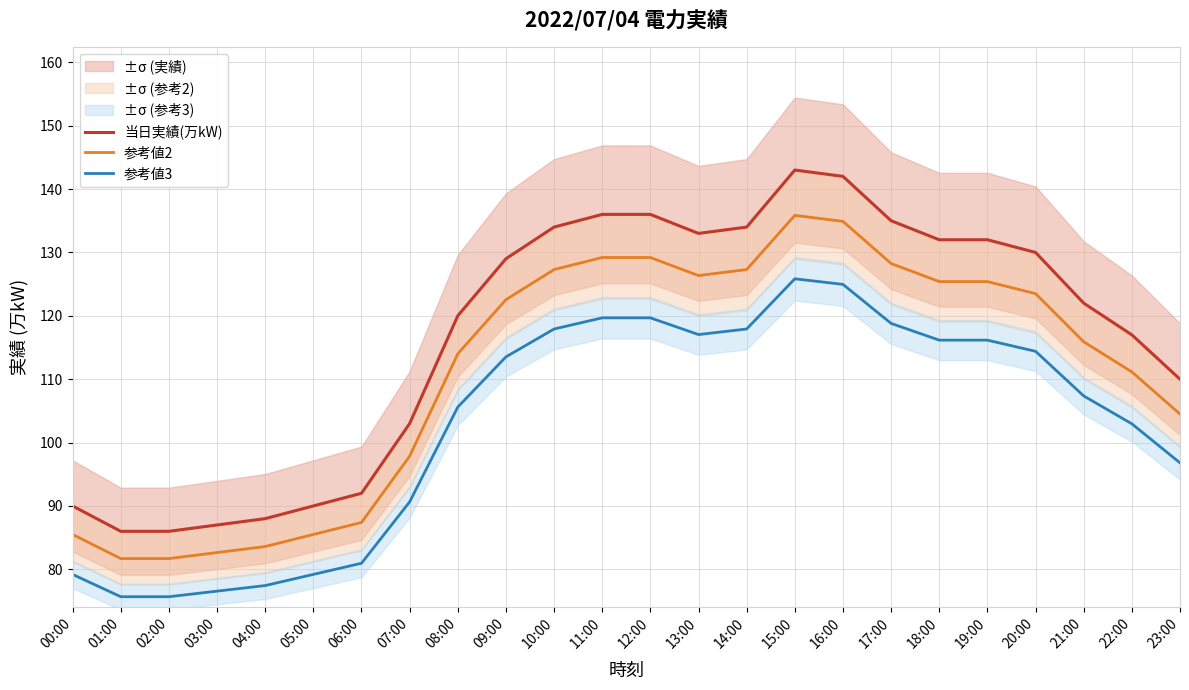

True or false: 当日実績(万kW) has a value of 134.0 at 10:00.

True